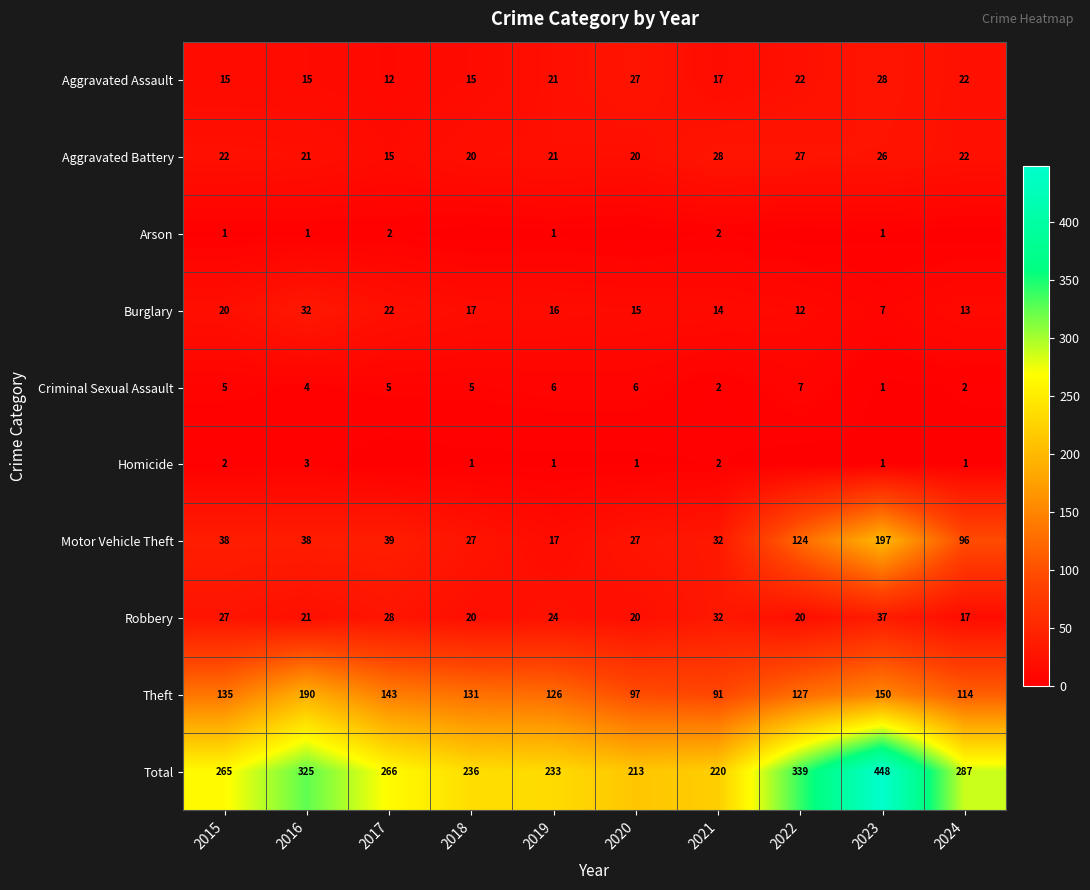

Between 2020 and 2015, which is larger?

2020